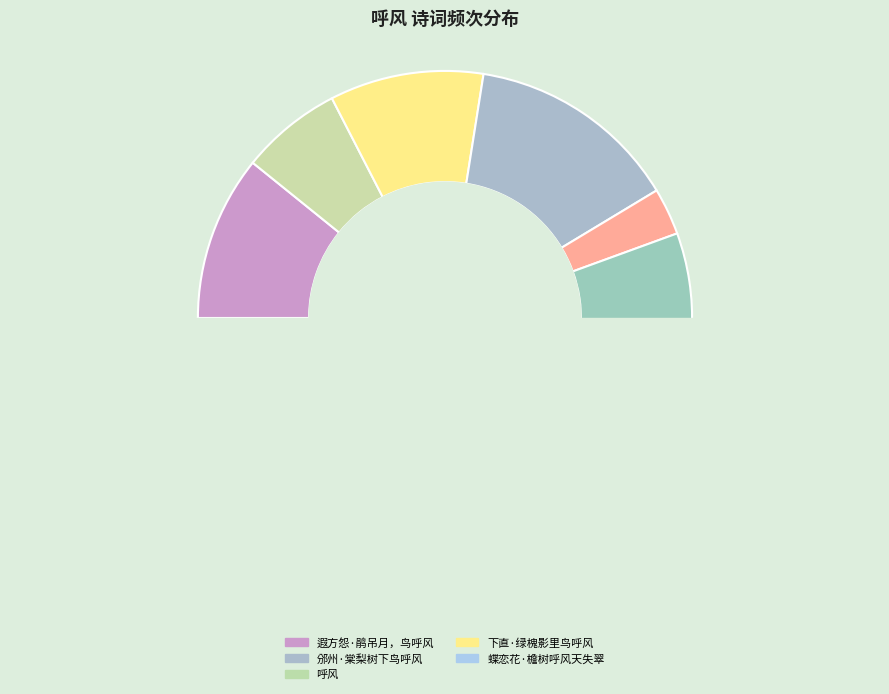

Is 喜归韵见寄·野鸟呼风金粟堆 the majority of the pie?

No